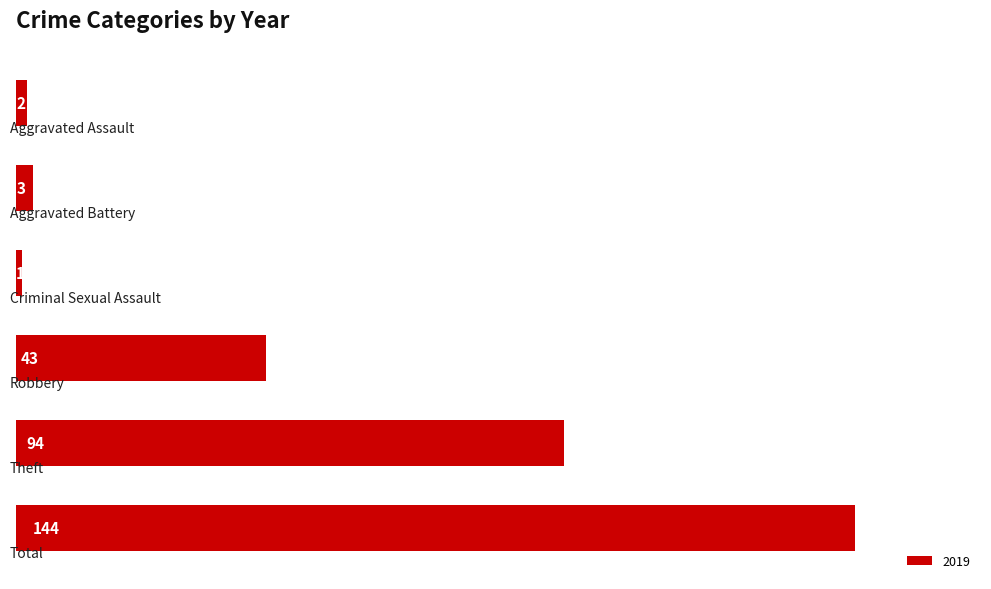

What is the value of the 2nd bar from the top?

3